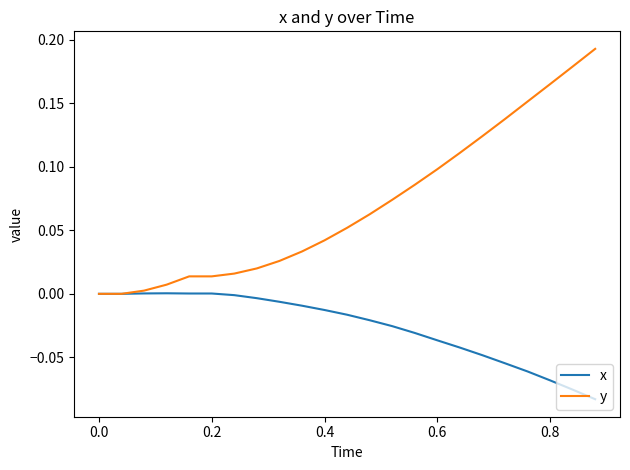

List the series in order of their overall mean, highest first.

y, x